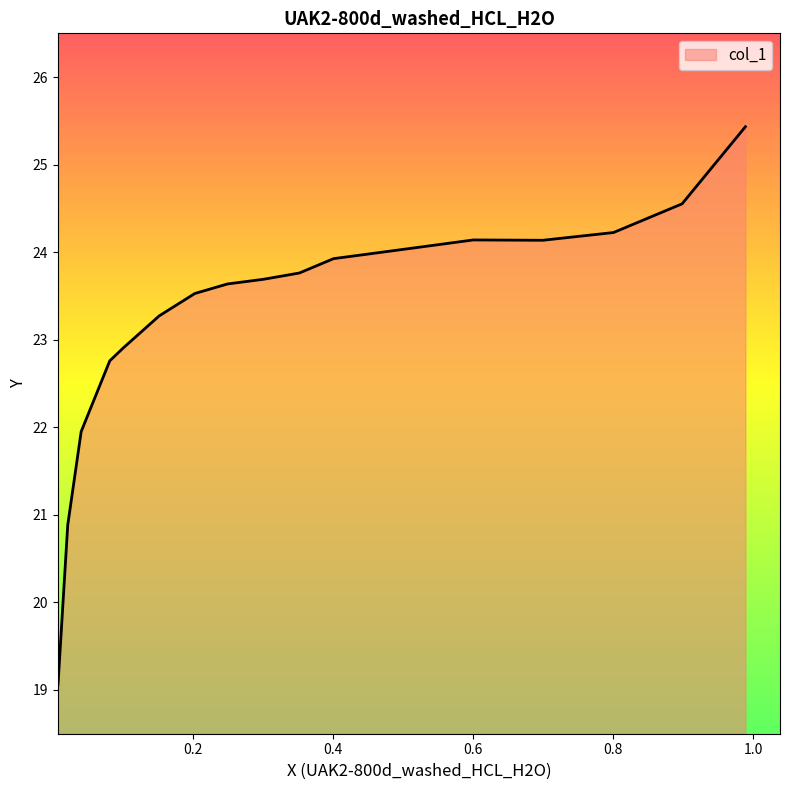

What is the difference between the maximum and minimum values?

6.4